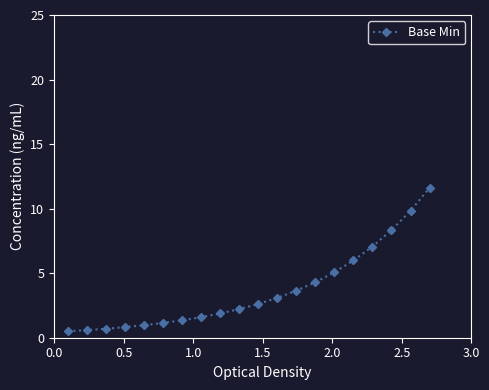

What is the minimum value shown in the chart?

0.5